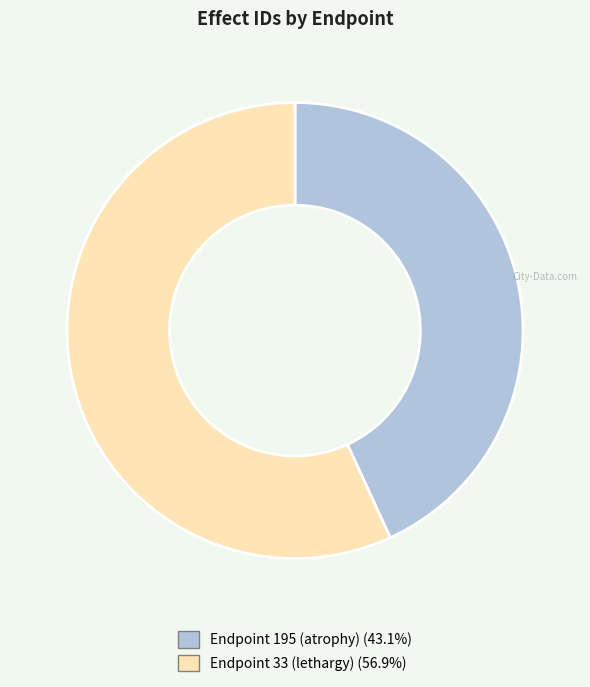

How many segments does this pie chart have?

2